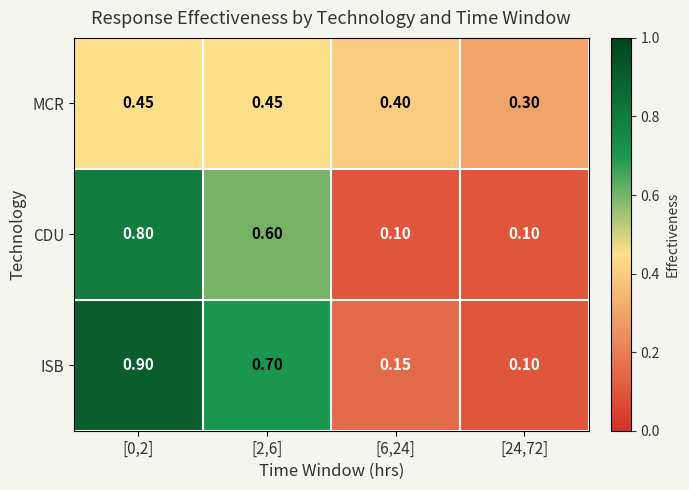

Is the value of ISB at [6,24] greater than the value of MCR at [24,72]?

No